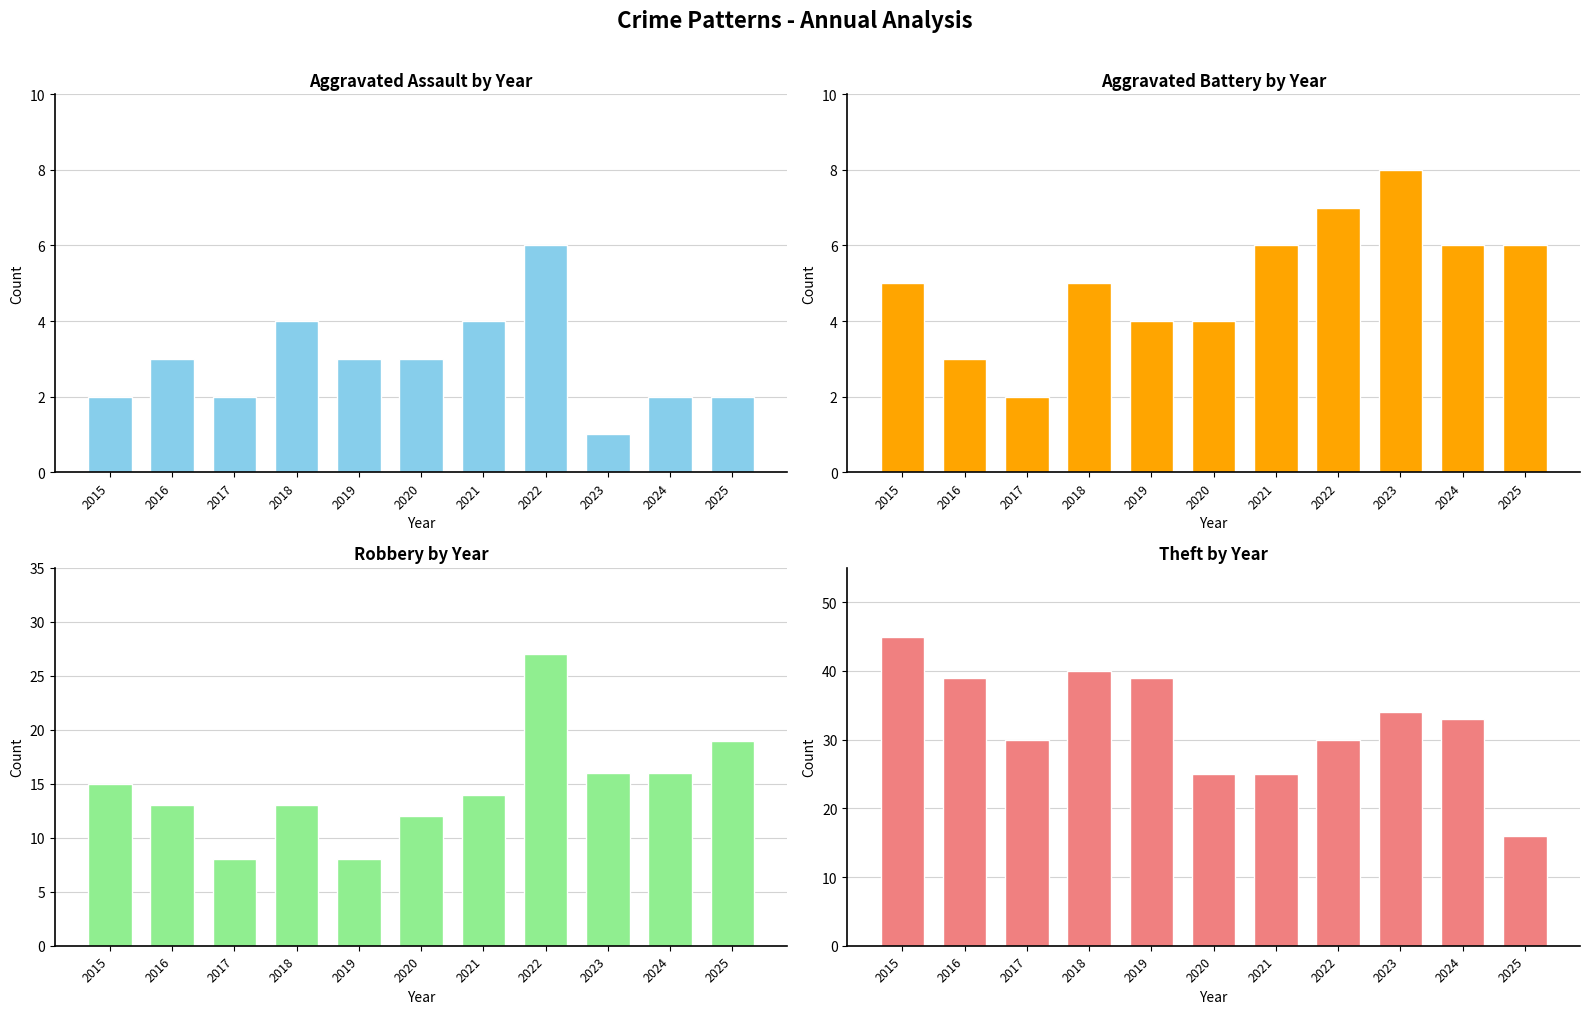

What is the sum of the Robbery values at 2017 and 2025?

27